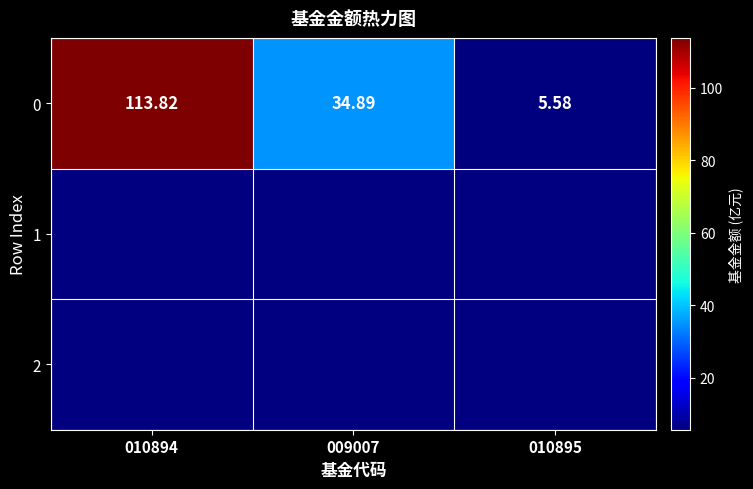

The chart shows a value of 34.9 at 009007. True or false?

True